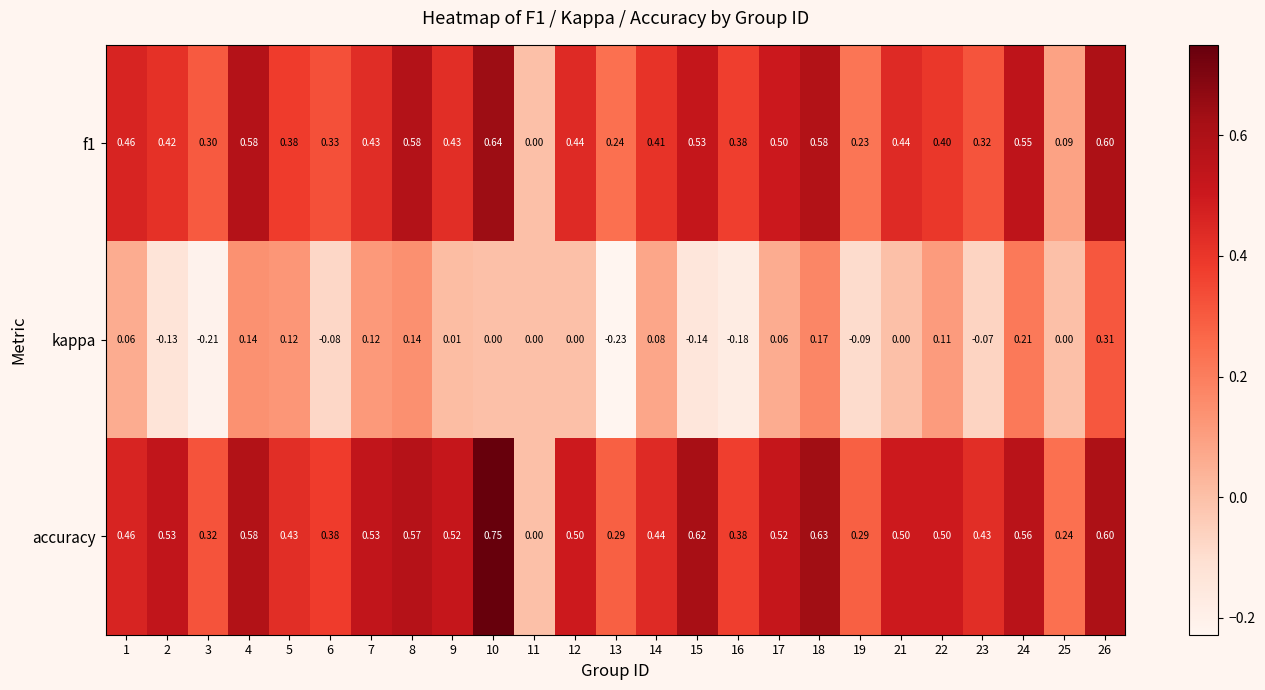

Which series has the widest spread of values?

accuracy